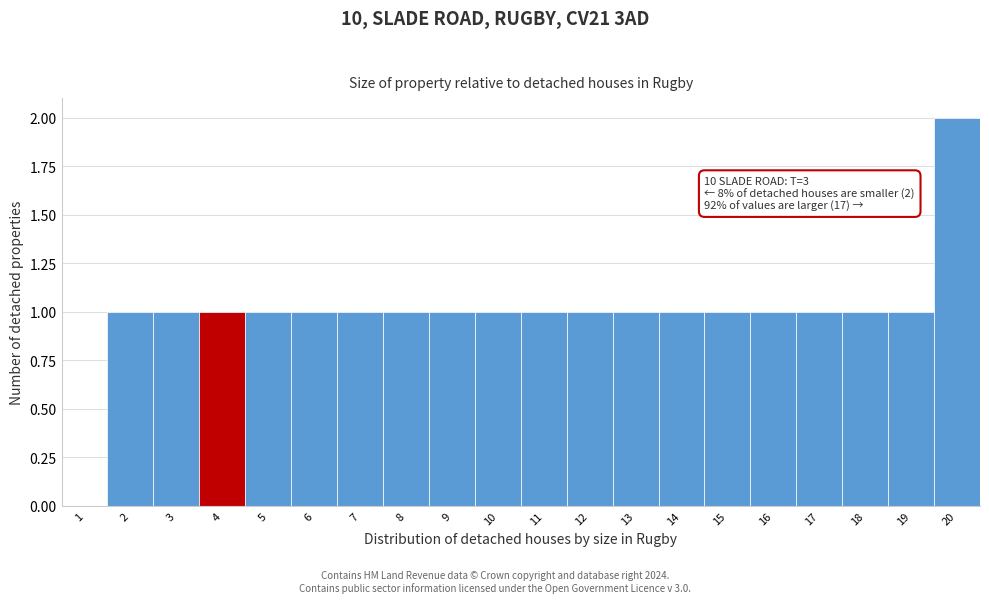

Reading left to right, extract all data points from this chart.

1=0	2=1	3=1	4=1	5=1	6=1	7=1	8=1	9=1	10=1	11=1	12=1	13=1	14=1	15=1	16=1	17=1	18=1	19=1	20=2